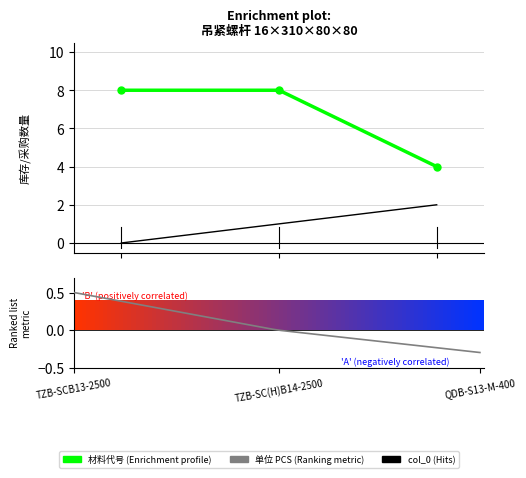

What is the label of the 1st bar from the right?

QDB-S13-M-400